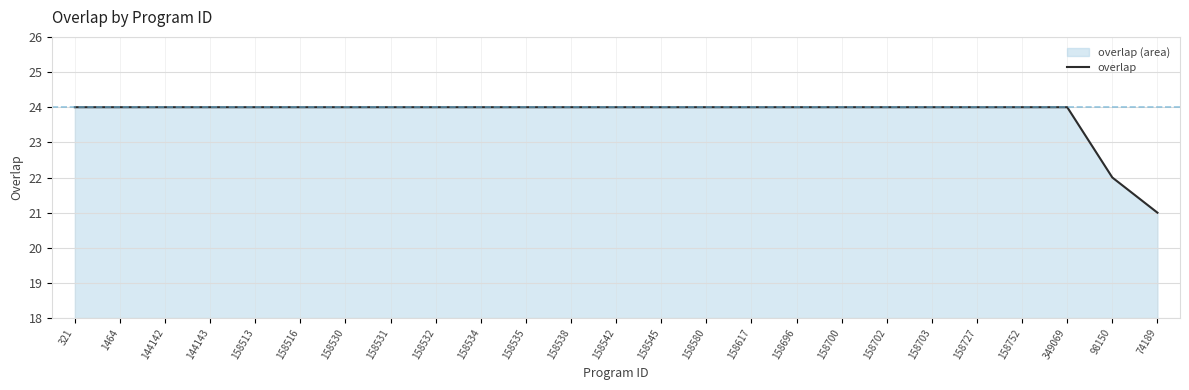

What is the average value?

24